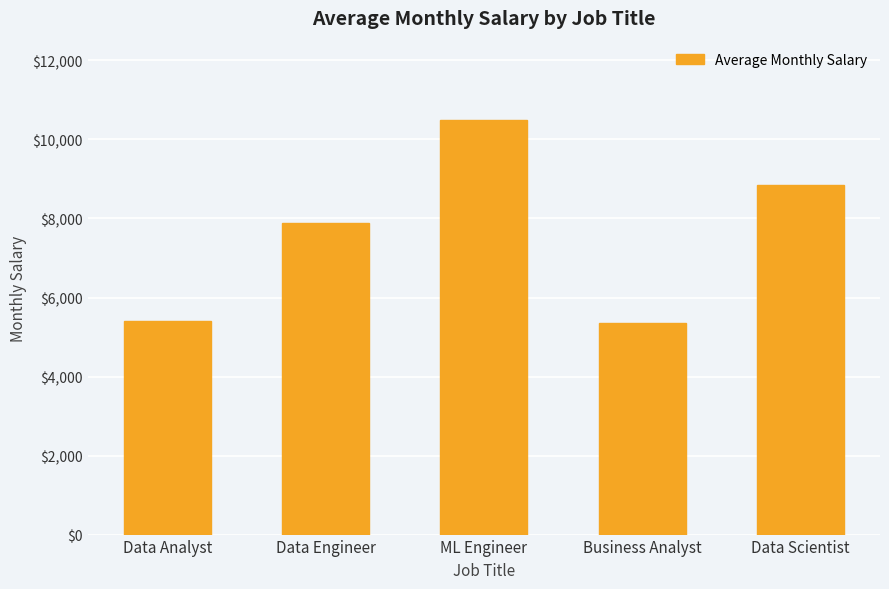

What is the approximate value at Data Scientist?

8838.8